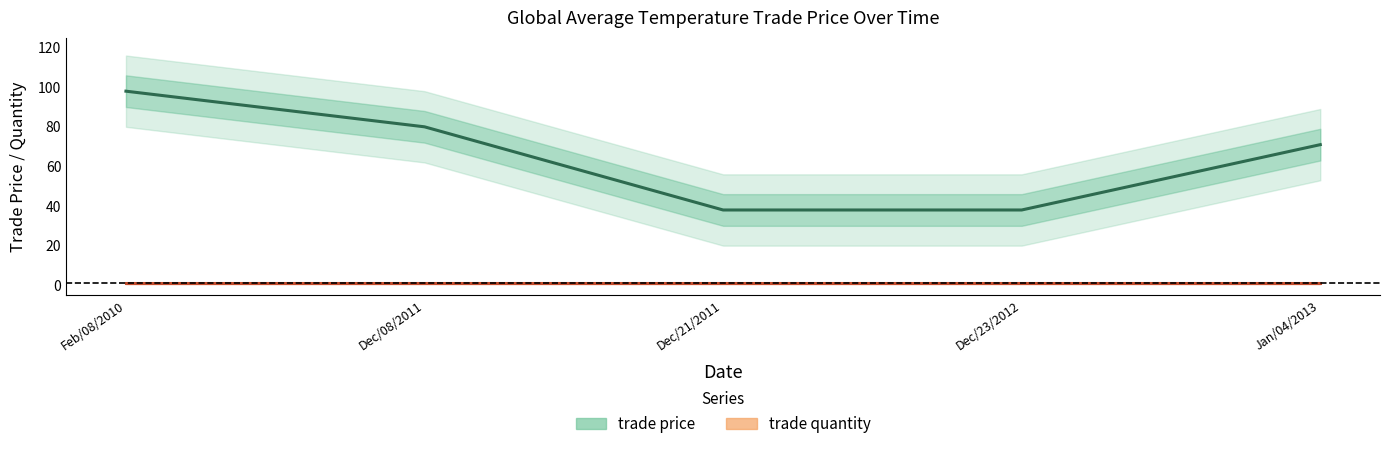

Which category has the highest value across all series?

Feb/08/2010